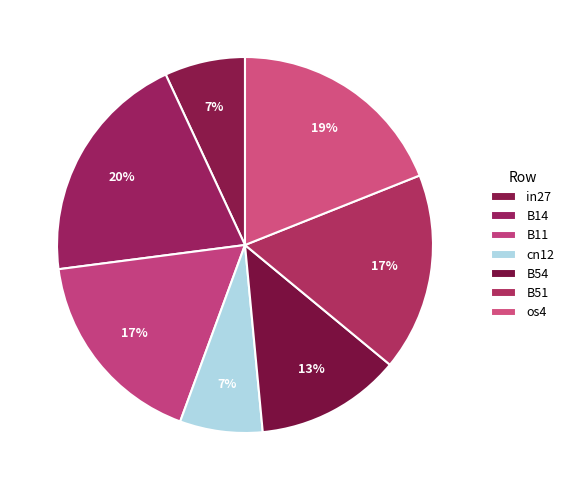

Count the number of slices in the pie.

7